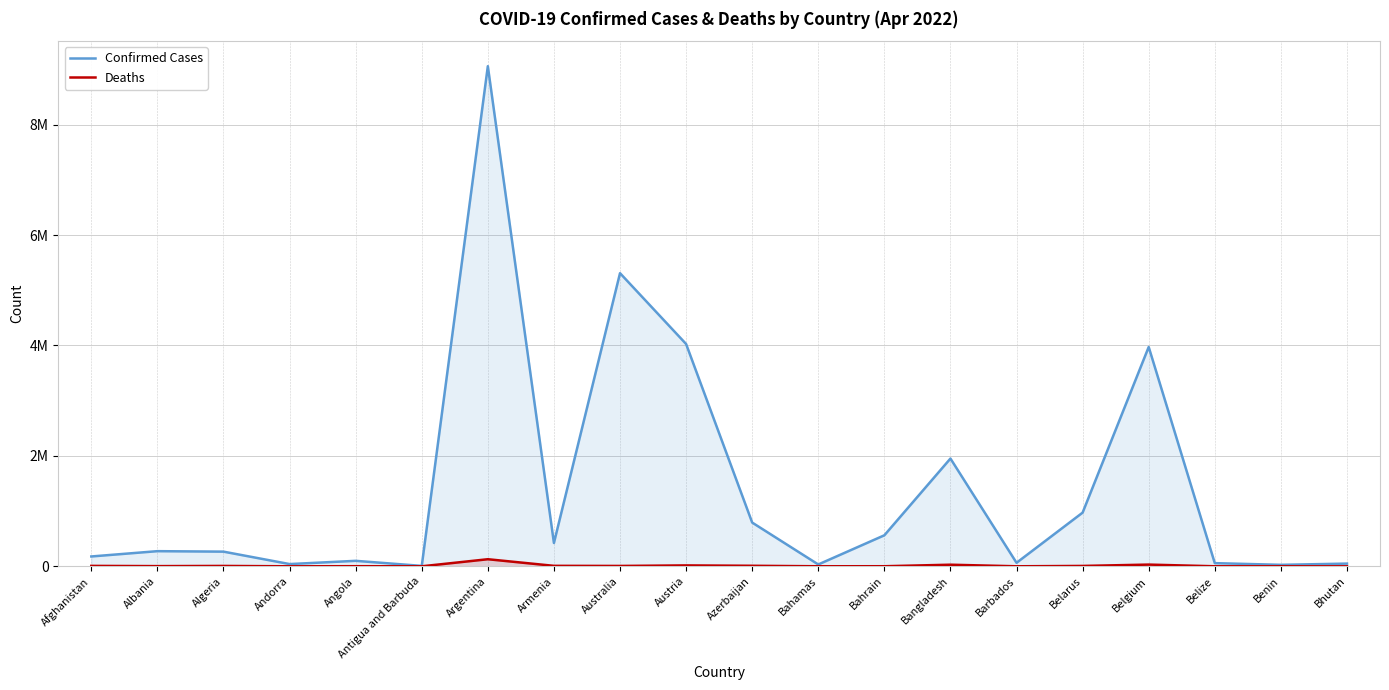

Which series has the largest total across all categories?

Confirmed Cases